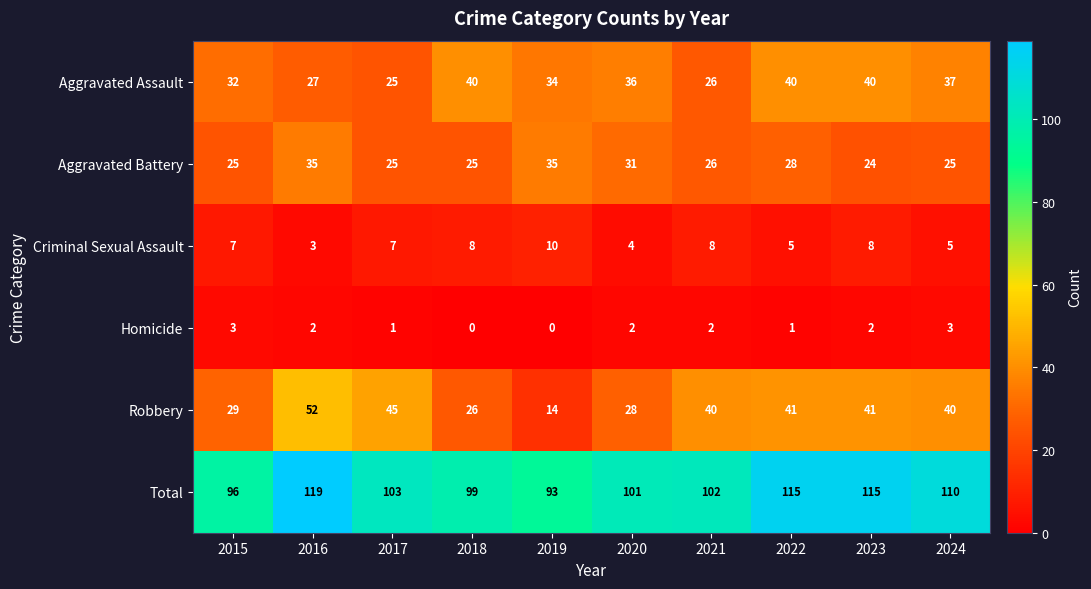

Which category has the lowest value in the Total series?

2019